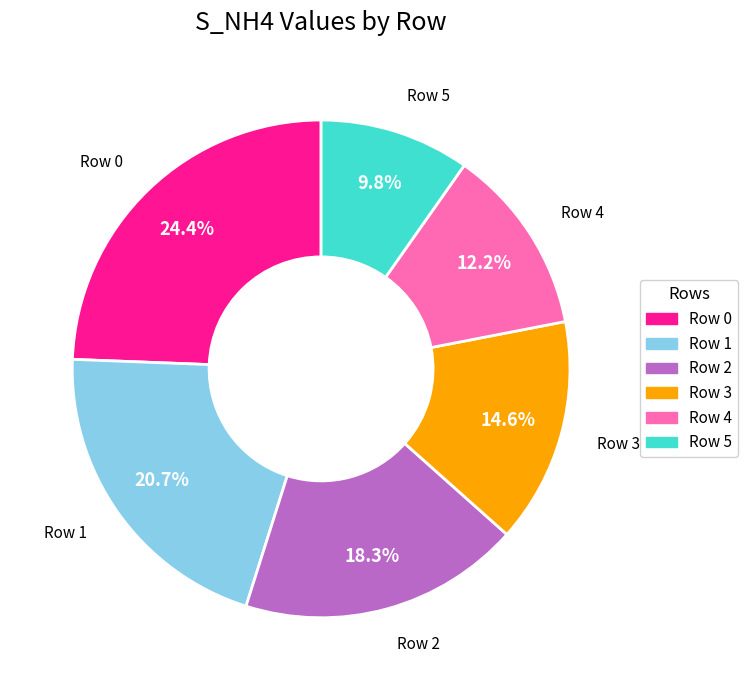

Does Row 1 represent more than half of the total?

No